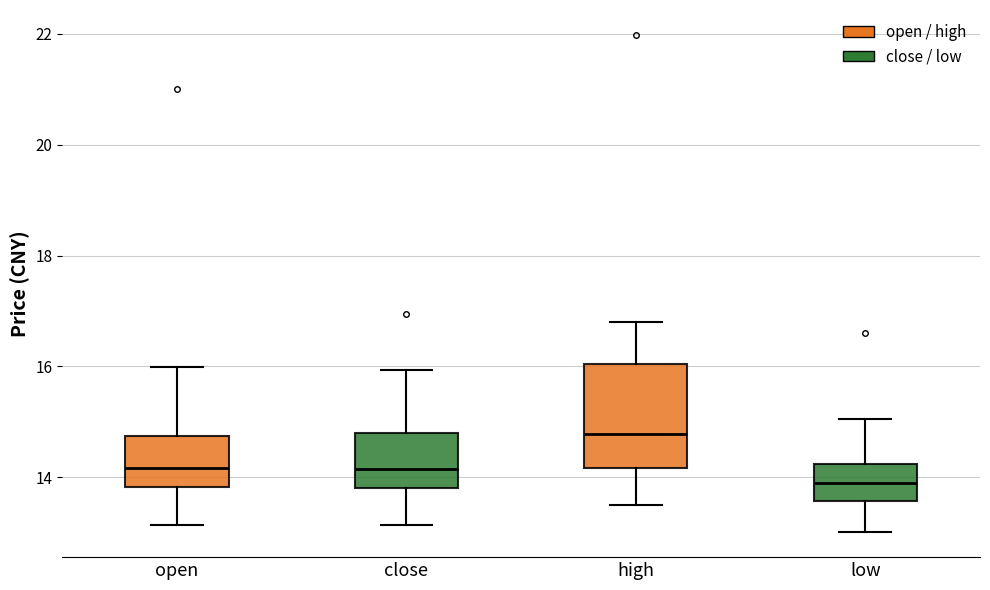

Where is the upper edge of the box for open on the y-axis? The values are not printed on the chart, so give them approximately, as read against the axis.

14.8